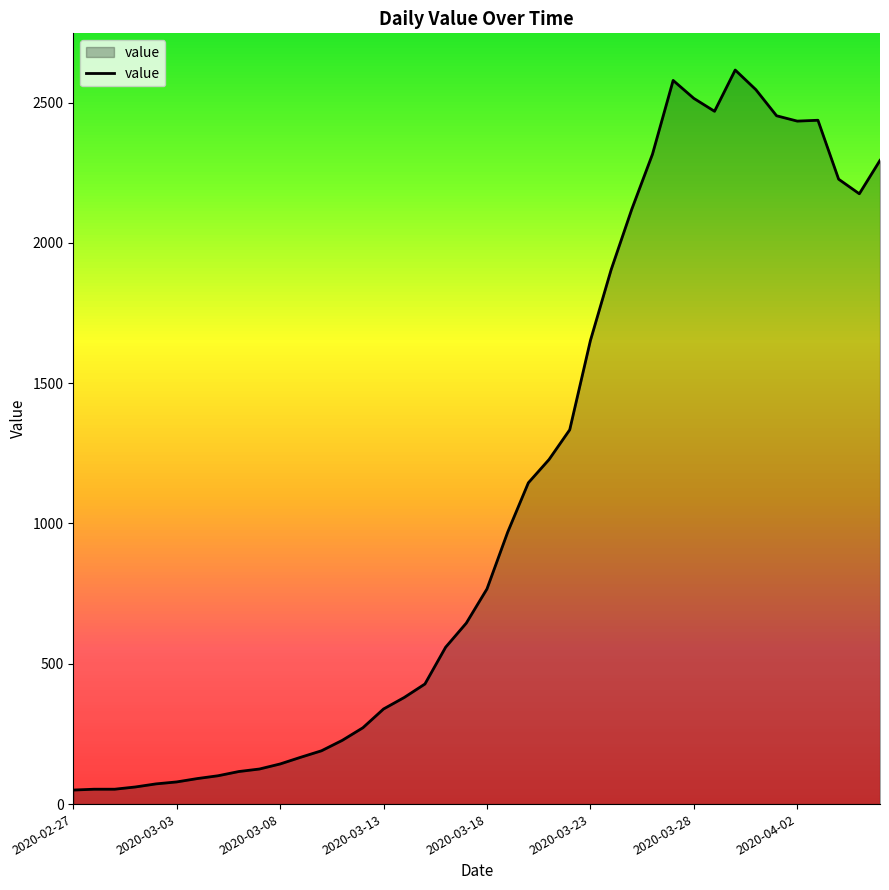

What is the difference between the maximum and minimum values?

2566